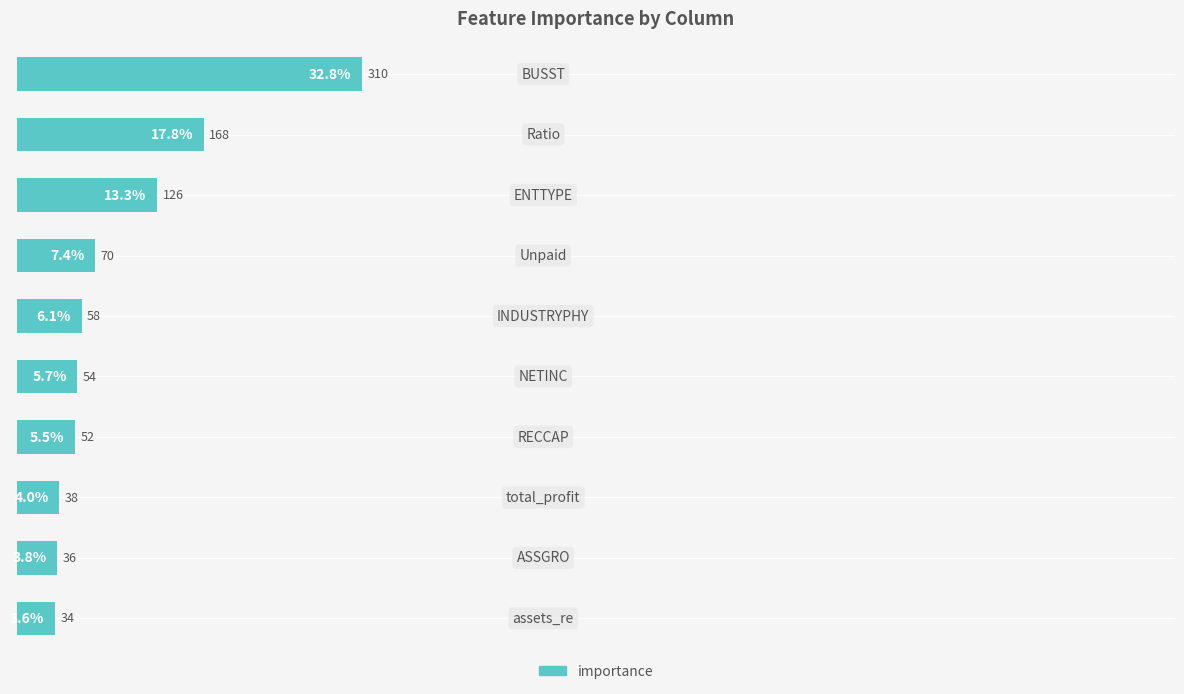

Reading bottom to top, what are all the values shown in this chart?

3.6	3.8	4.0	5.5	5.7	6.1	7.4	13.3	17.8	32.8